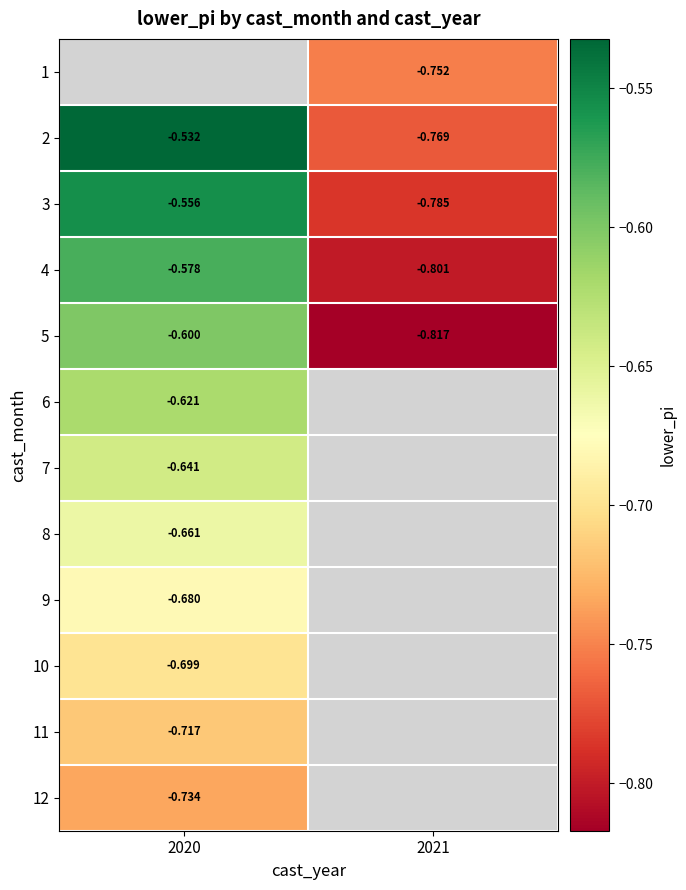

How many data points in 1 are less than 0?

1